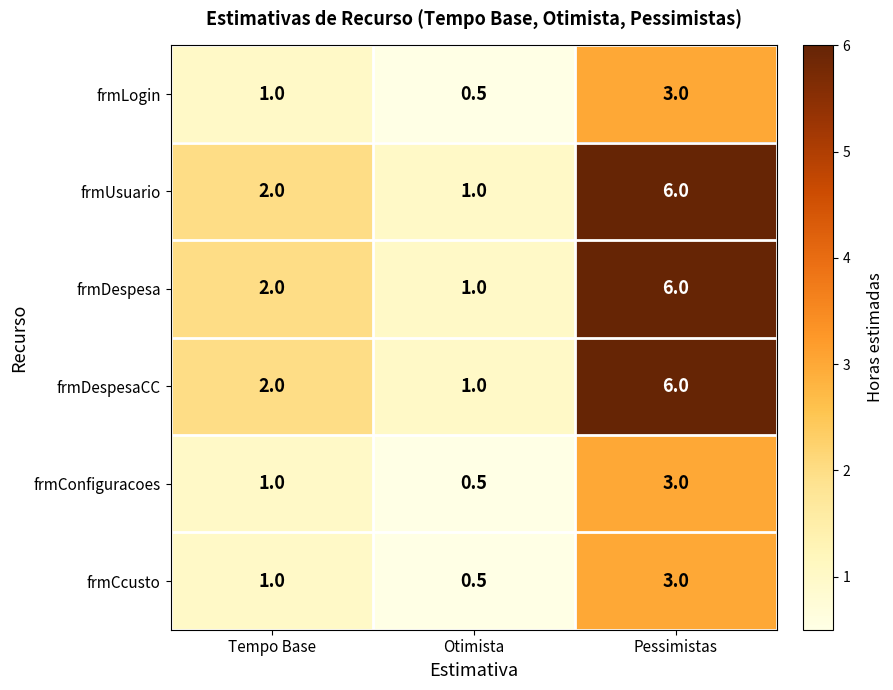

How many categories are shown in the chart?

3